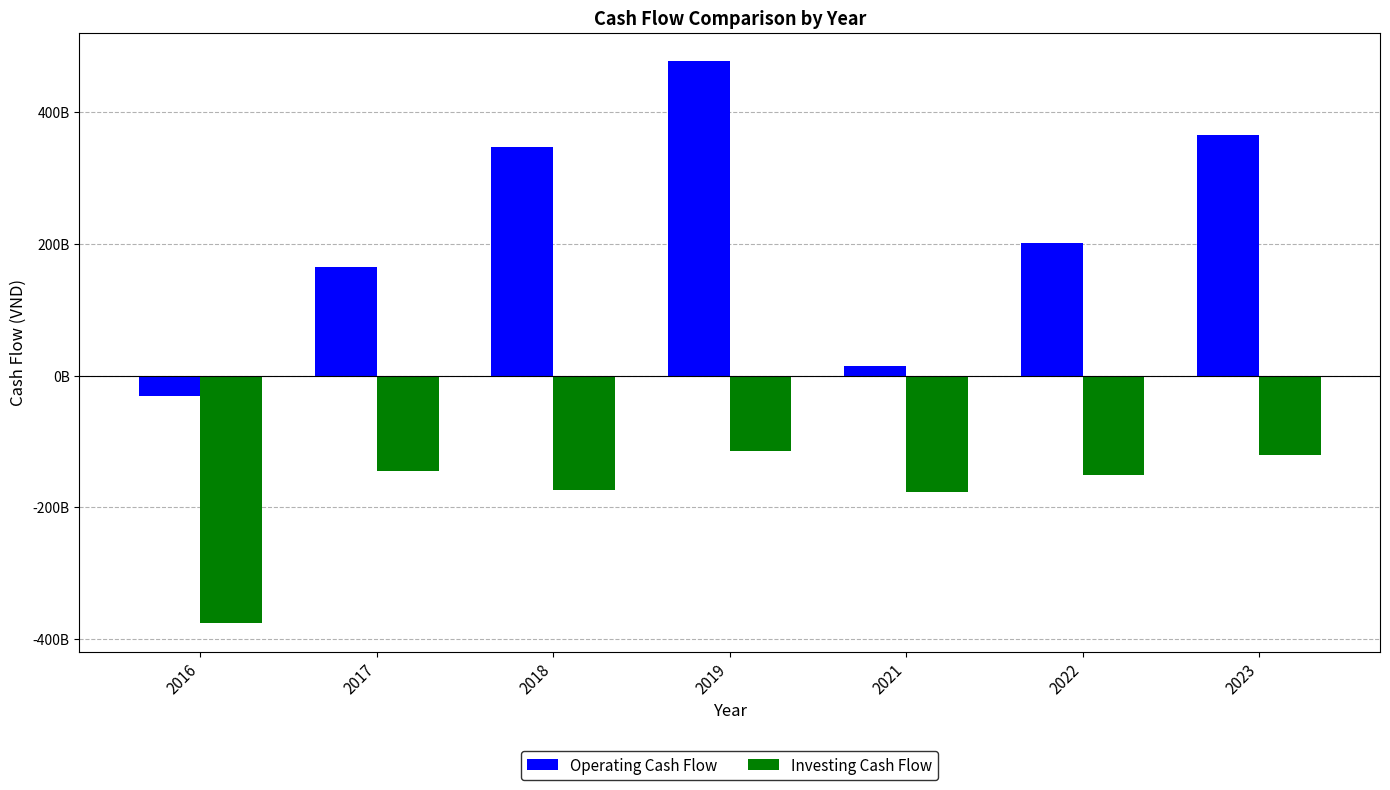

What are all the series names shown in the legend?

Operating Cash Flow, Investing Cash Flow